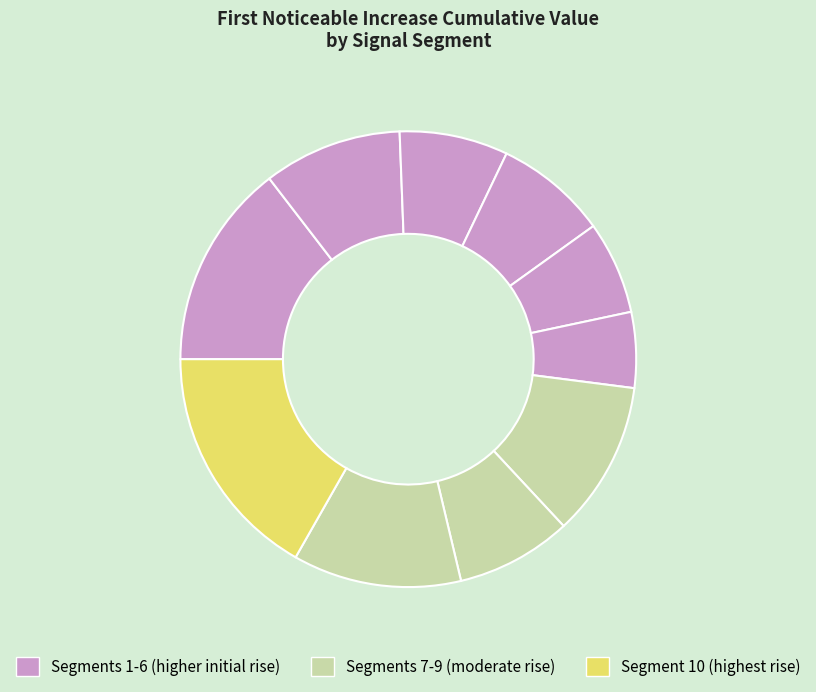

Which category has the smallest portion of the pie?

signal segment 6